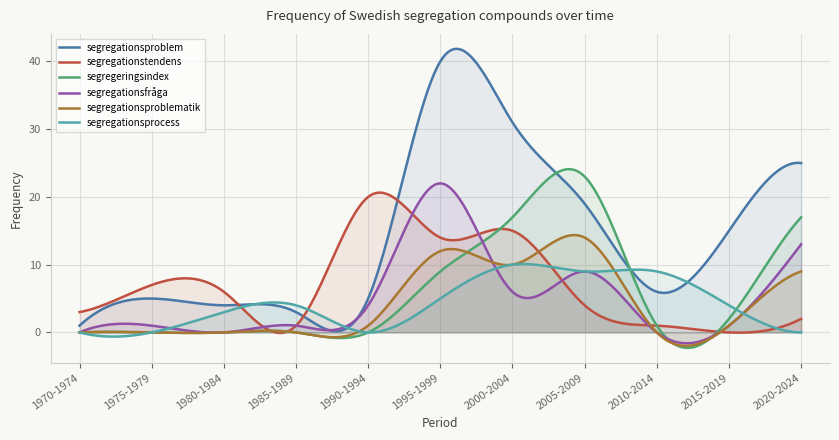

Rank the series at 1985-1989 from lowest to highest value.

segregeringsindex, segregationsproblematik, segregationstendens, segregationsfråga, segregationsproblem, segregationsprocess